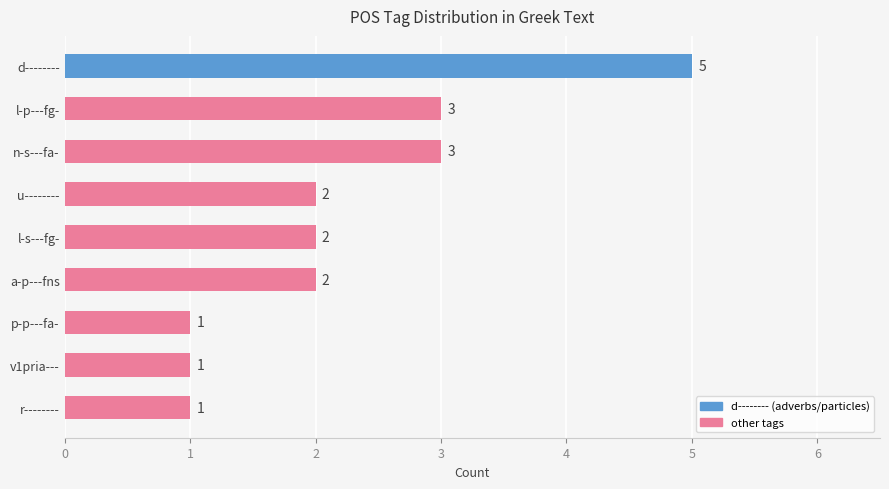

Is it true that the value at v1pria--- is 2?

False